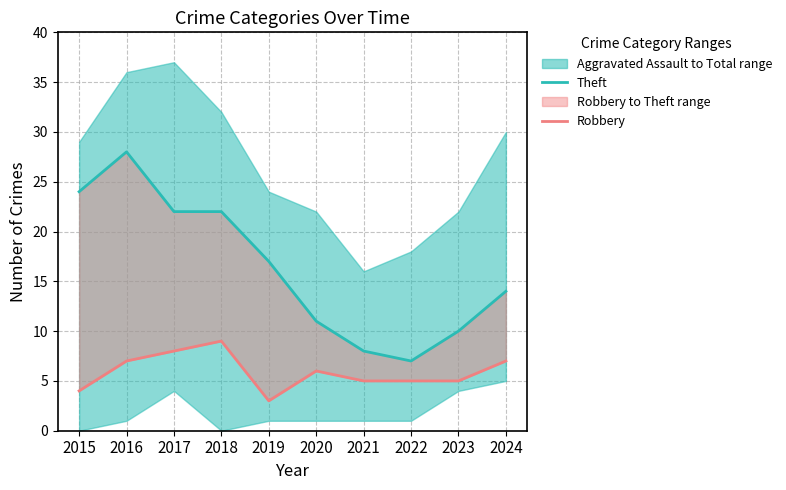

What is the smallest value displayed?

3